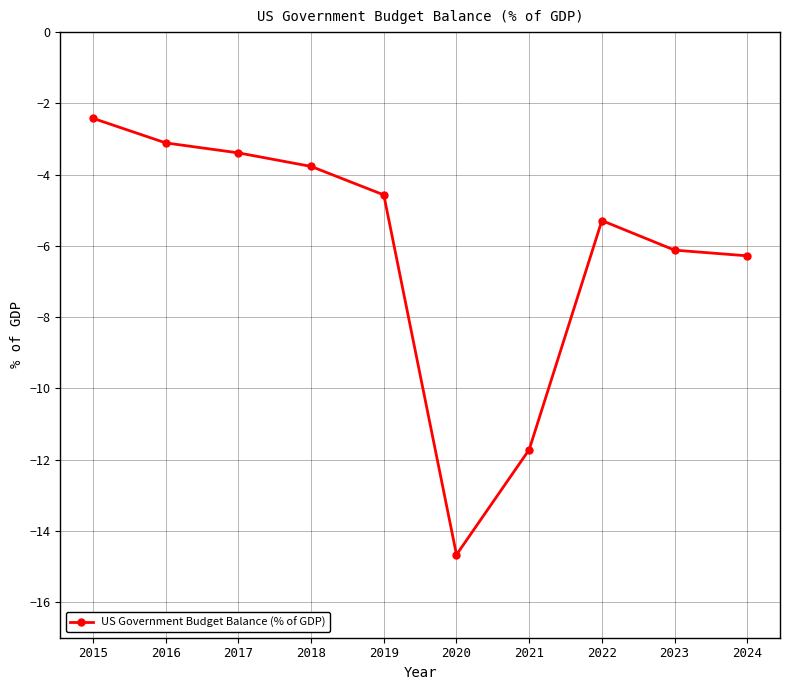

Rank the categories by value from highest to lowest.

2015, 2016, 2017, 2018, 2019, 2022, 2023, 2024, 2021, 2020